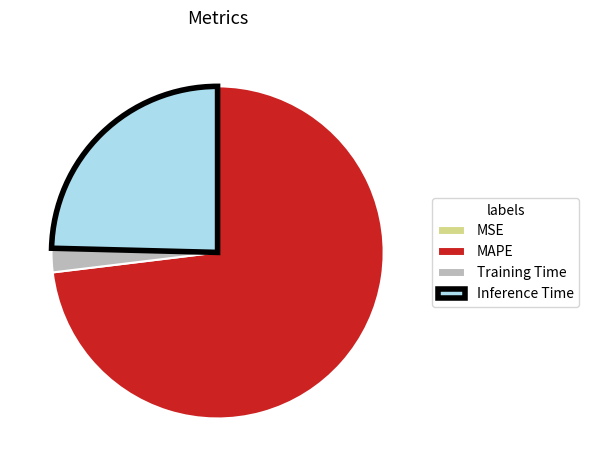

What is the largest slice in the pie chart?

MAPE